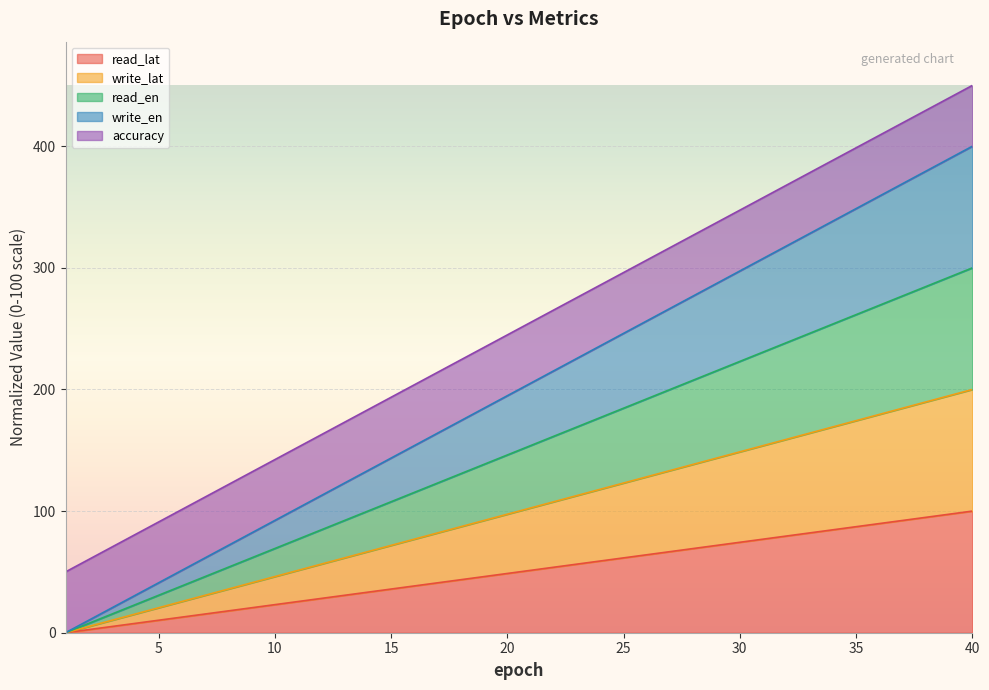

Rank the series by their average value, from highest to lowest.

write_en, read_en, write_lat, read_lat